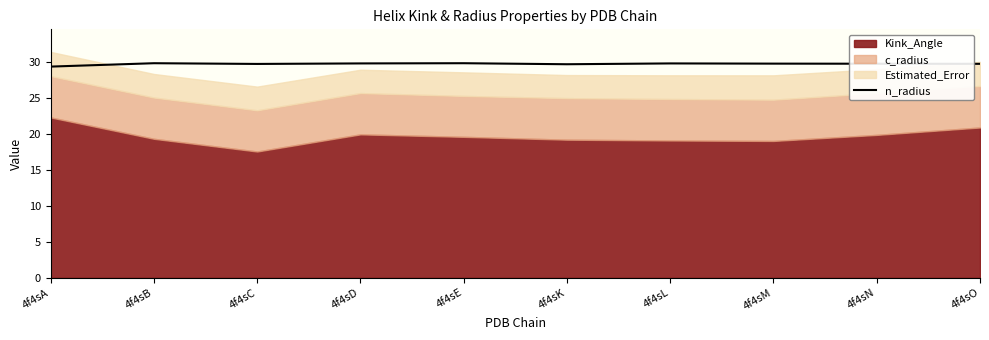

How many interior local valleys (lower than both neighbors) does the data have?

2